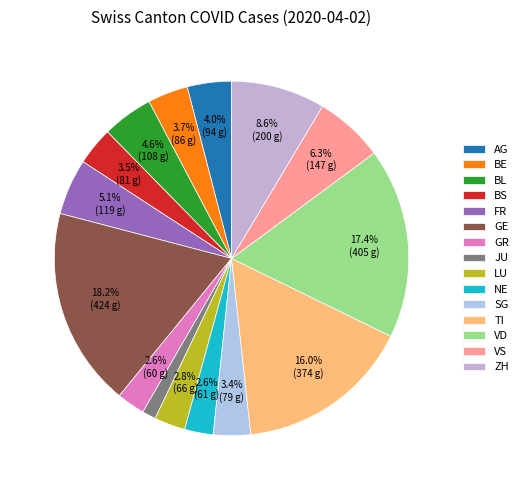

How many segments does this pie chart have?

15